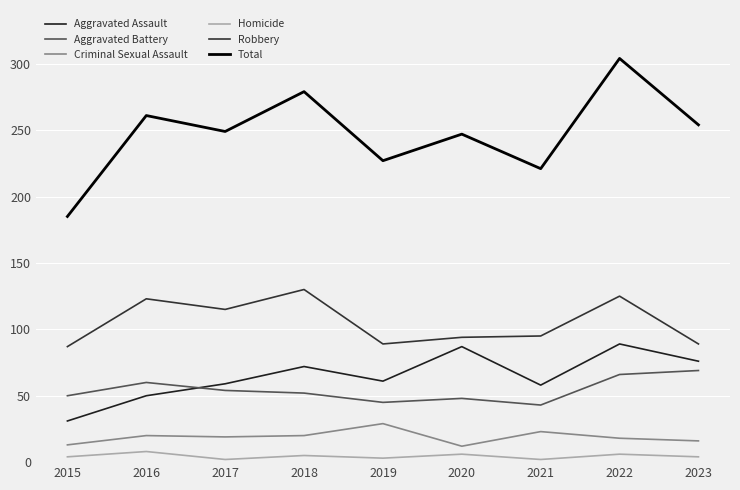

How many values in the Homicide series are below 4?

3